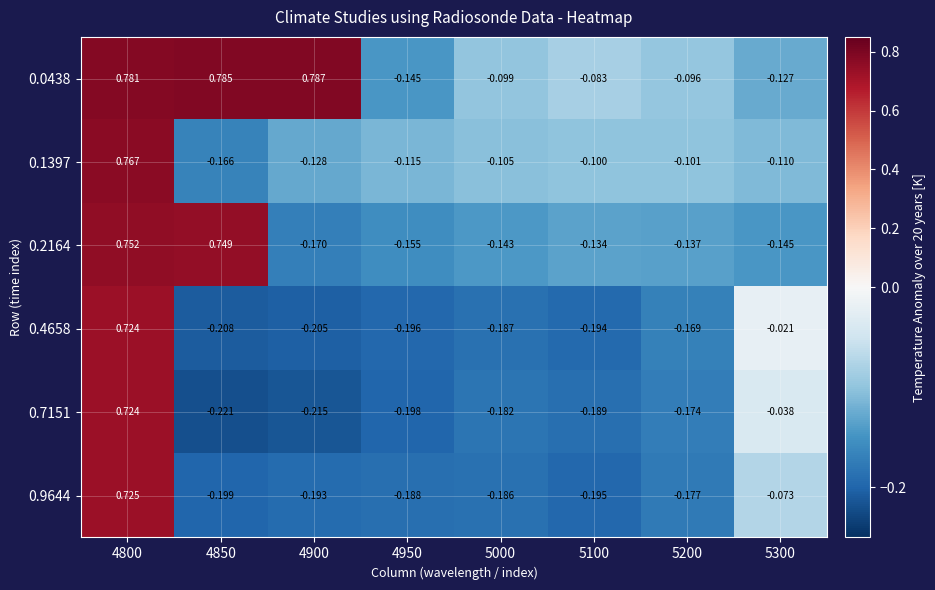

Is the value of 0.4658 at 4950 greater than the value of 0.0438 at 4950?

No